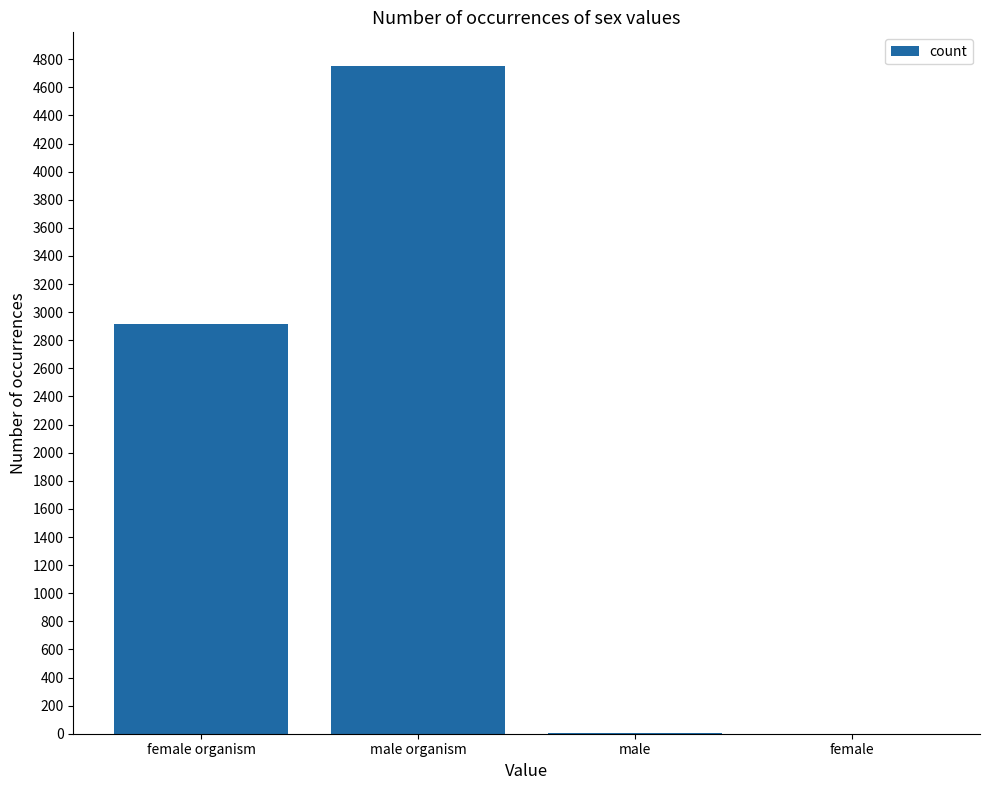

What is the greatest value displayed?

4754